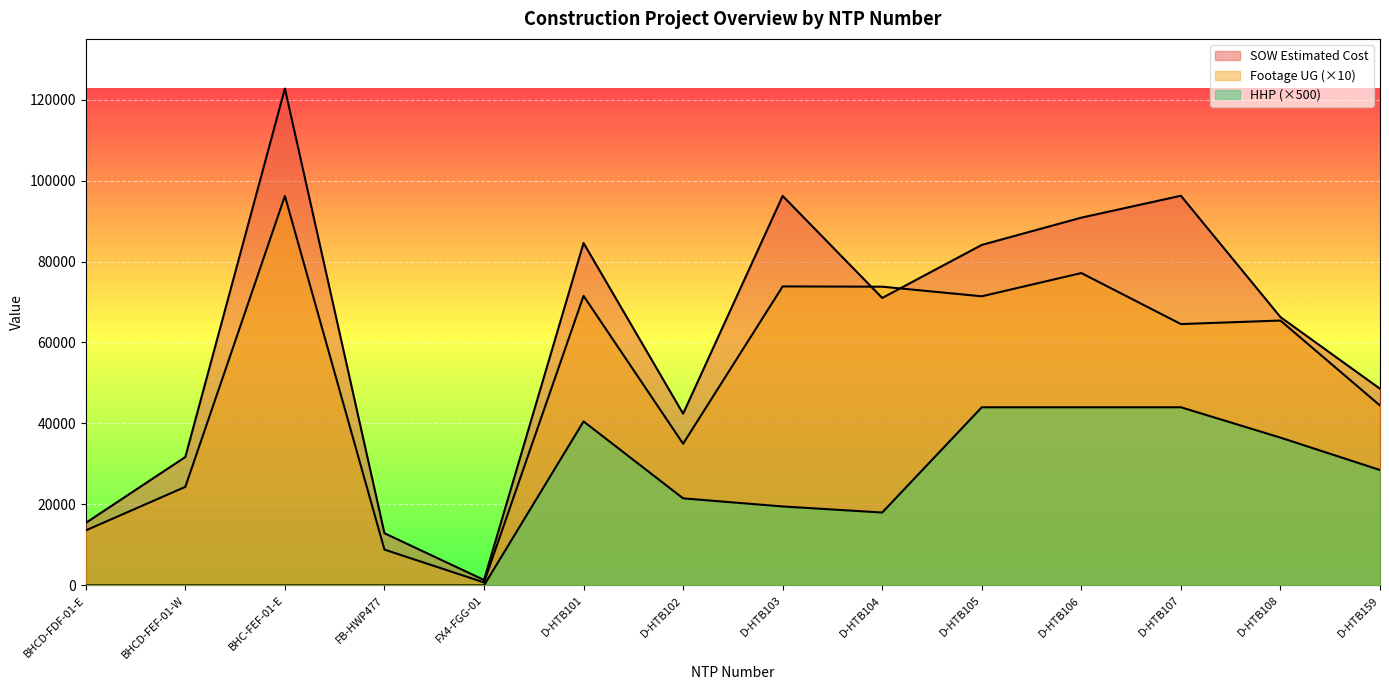

What is the difference between the highest and lowest values at D-HTB108?

29771.5